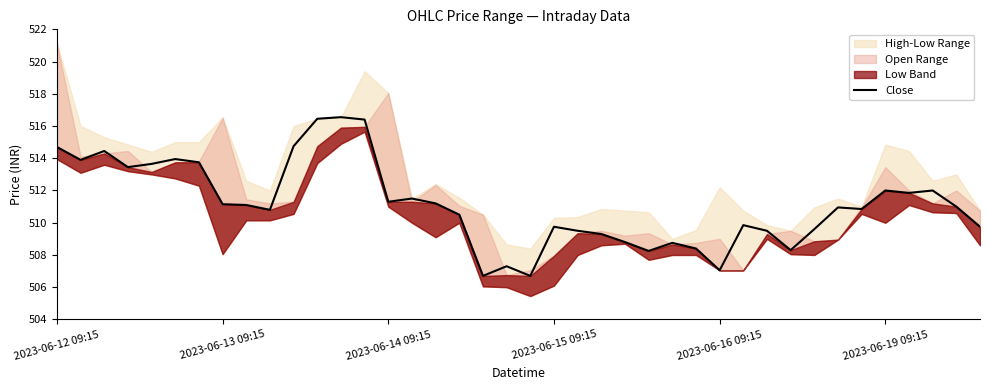

What is the difference between the second highest and second lowest values?

9.8